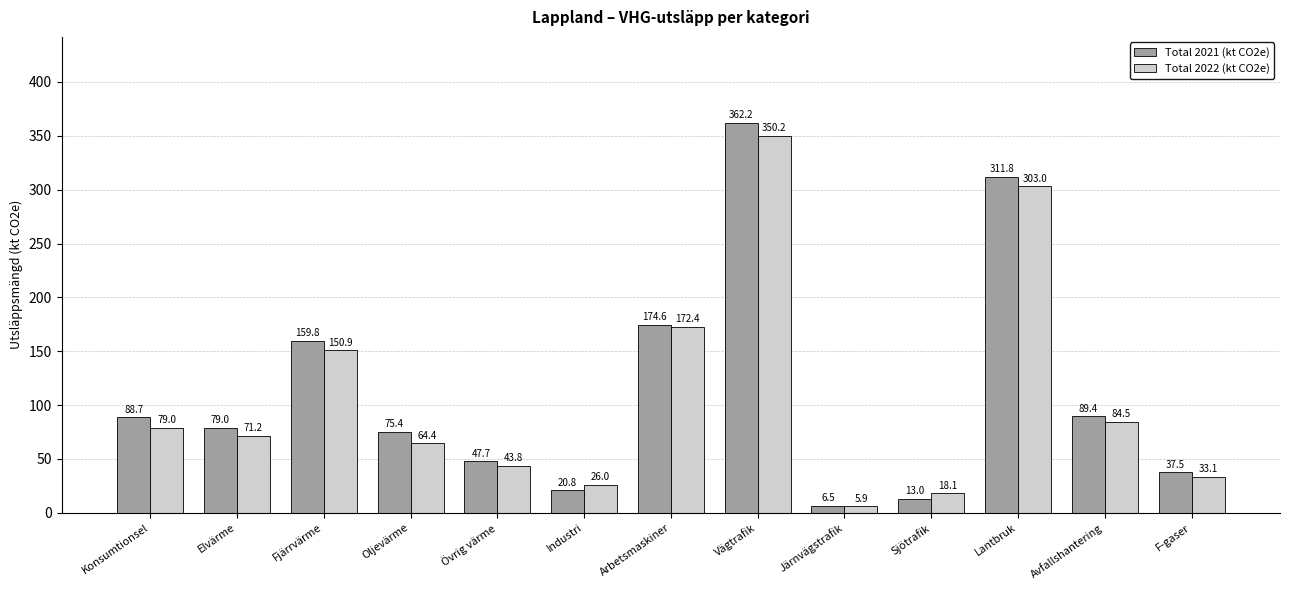

At Lantbruk, list the series in order from smallest to largest.

Total 2022 (kt CO2e), Total 2021 (kt CO2e)